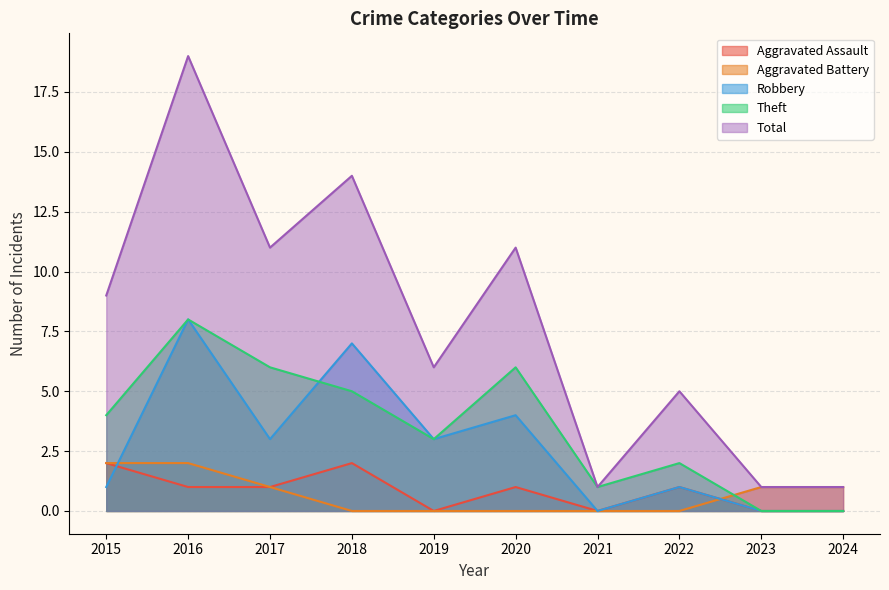

True or false: Total and Aggravated Battery intersect in this chart.

False